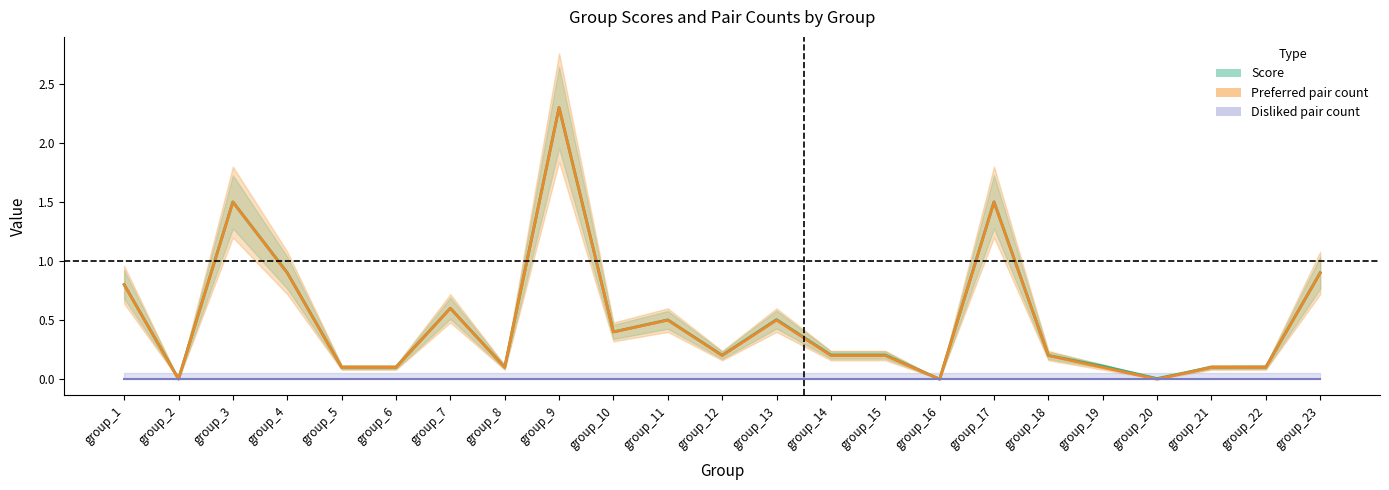

Between group_2 and group_6, which series saw the biggest shift?

Preferred pair count